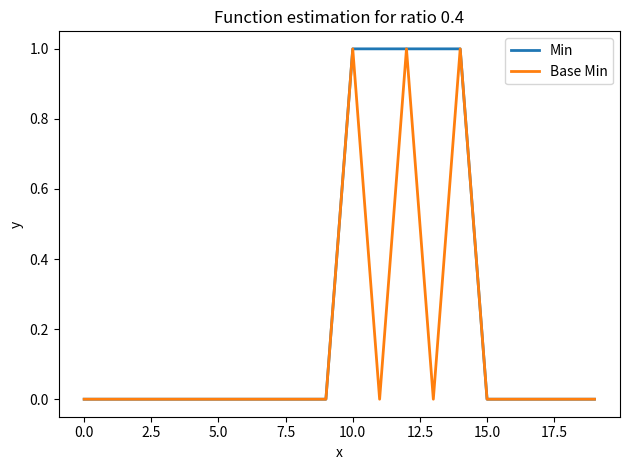

What is the difference between the second highest and minimum values in the Base Min series?

1